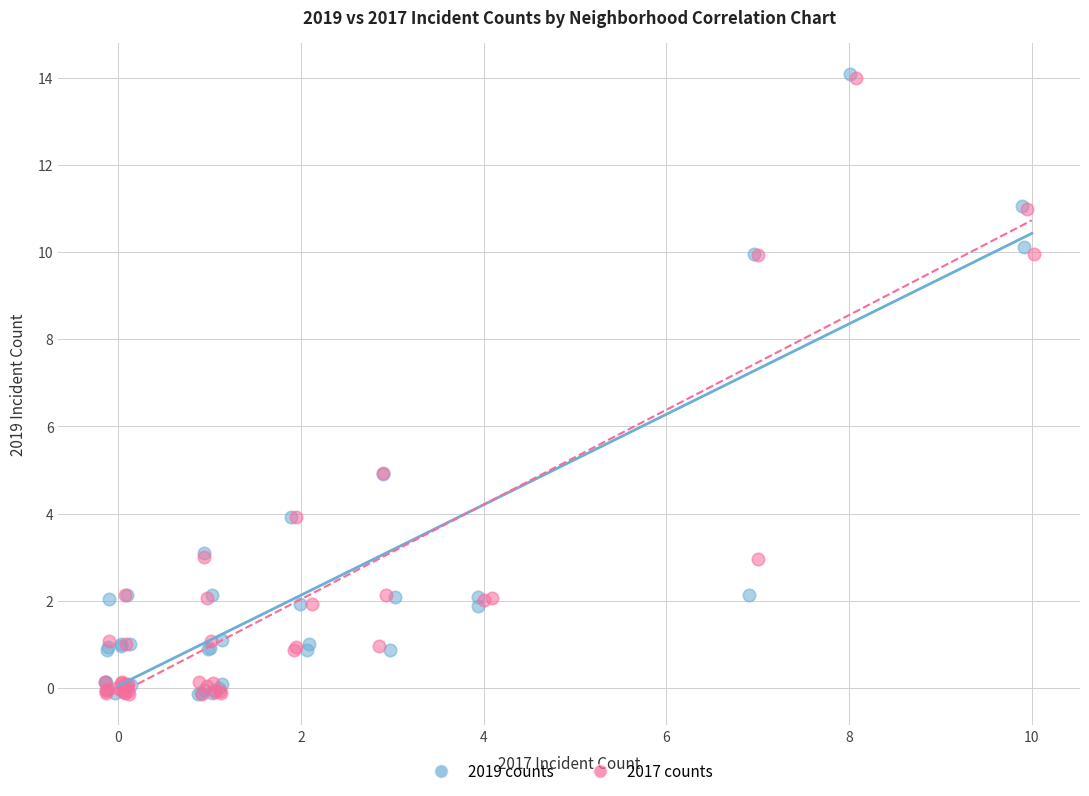

Which series has the largest Y range (max minus min)?

2019 counts